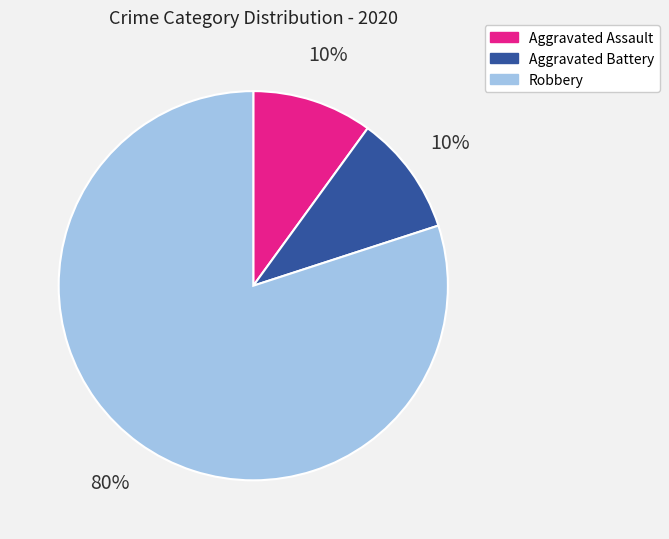

What percentage is the Aggravated Assault slice, to the nearest percent?

10%